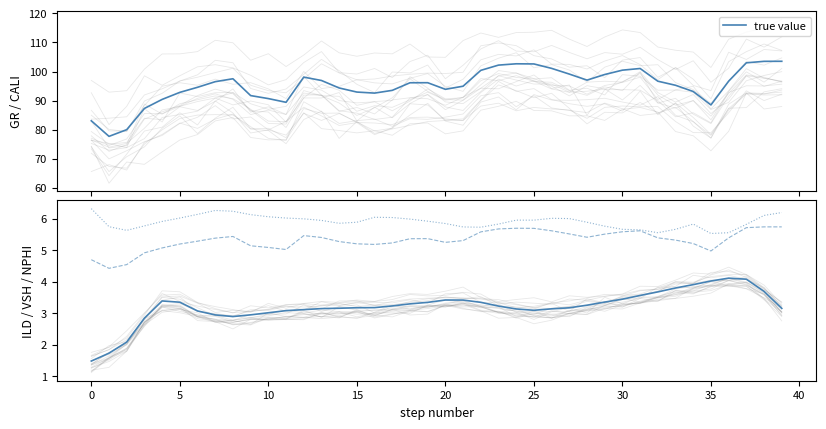

What is the sum of the ILD values at 11 and 29?

6.4